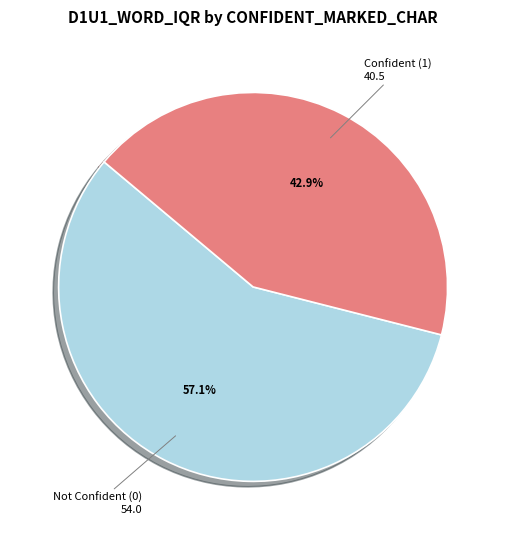

Does Confident (1) represent more than half of the total?

No